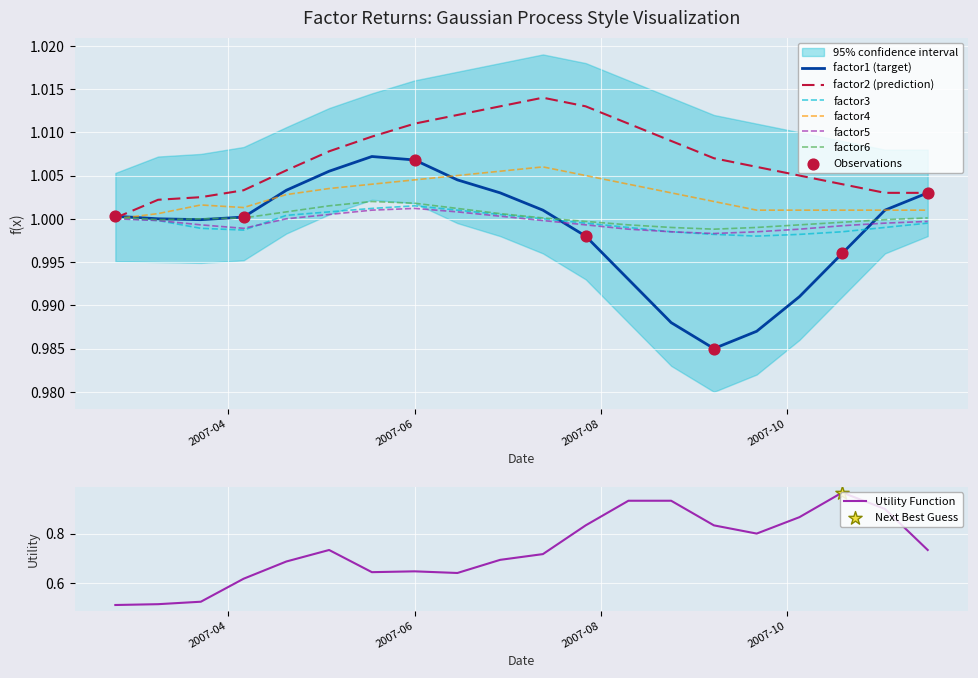

Is the value of factor3 at 2007-05-04 greater than the value of factor2 at 2007-06-29?

No